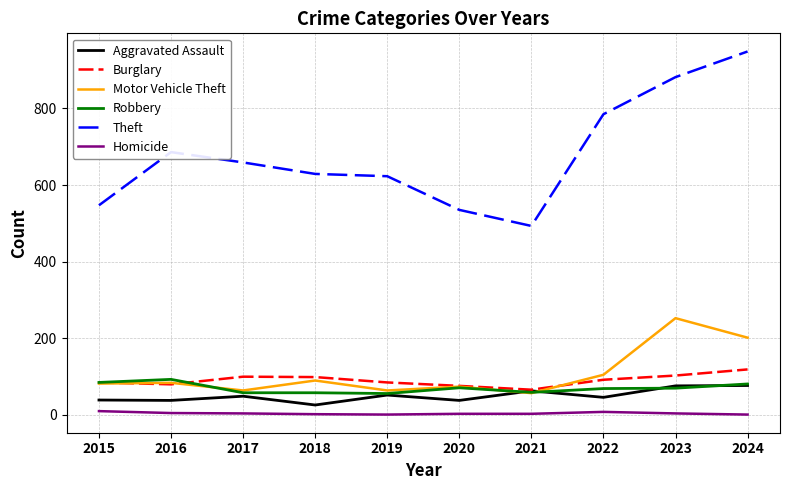

What is the average value of the Theft series?

679